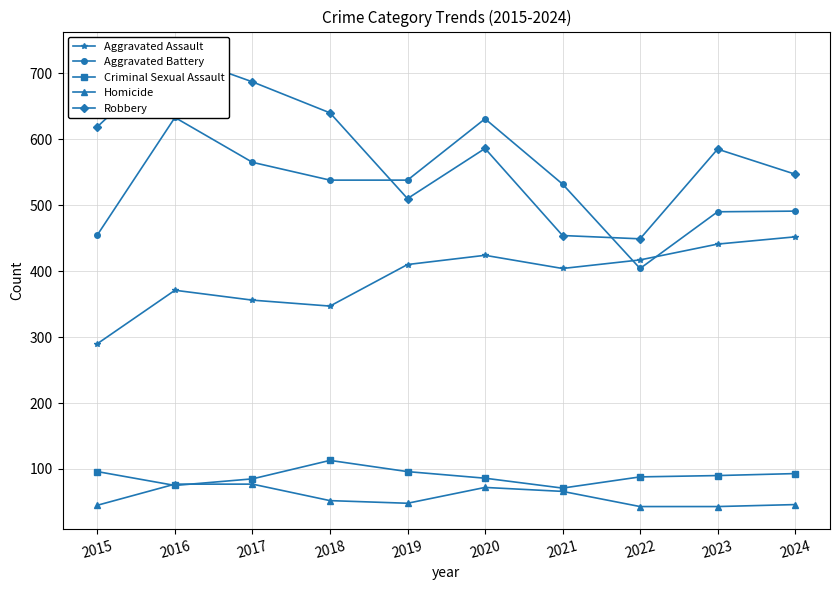

Which series has the widest spread of values?

Robbery